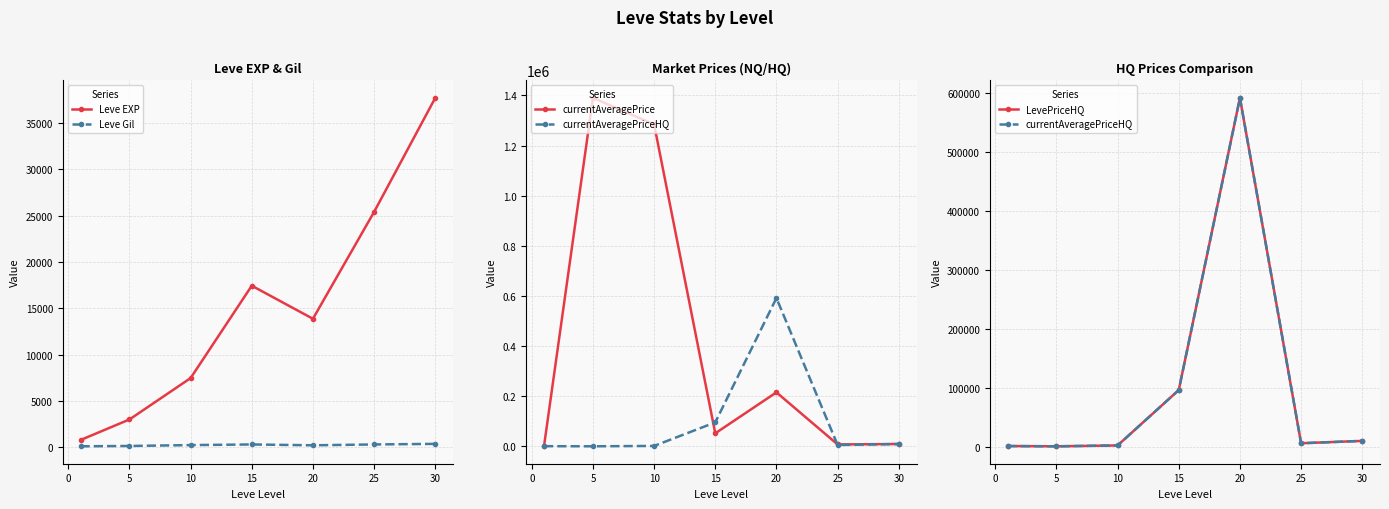

Is it true that Leve EXP equals 12476.8 at 5?

False